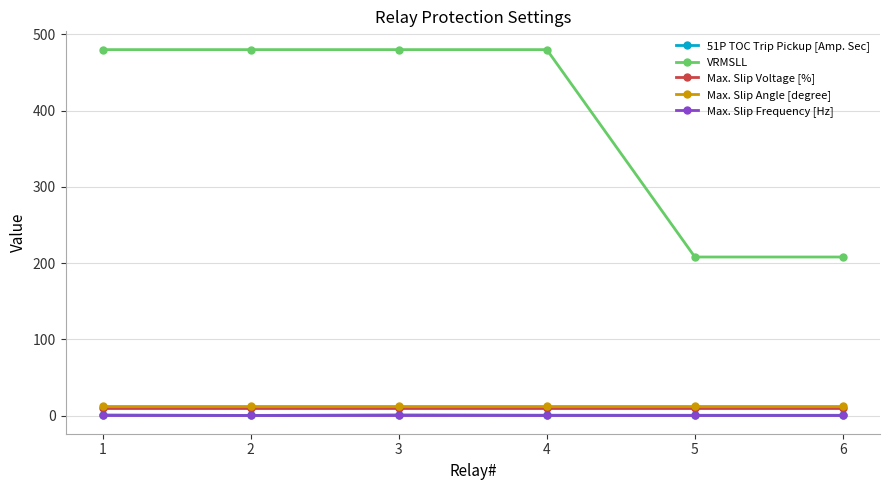

What is the total value across all series at 5?

230.9